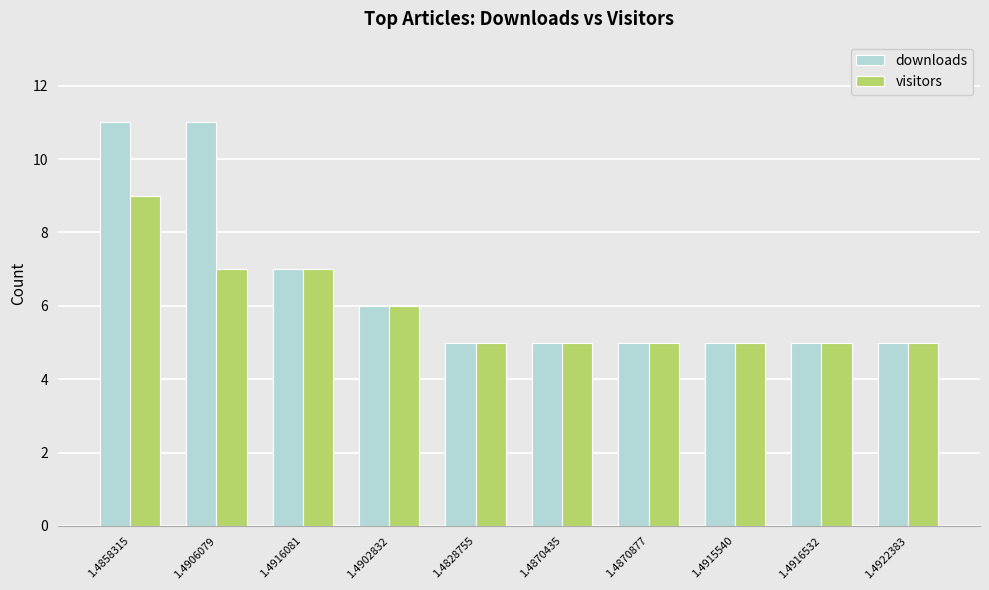

What are all the series names shown in the legend?

downloads, visitors